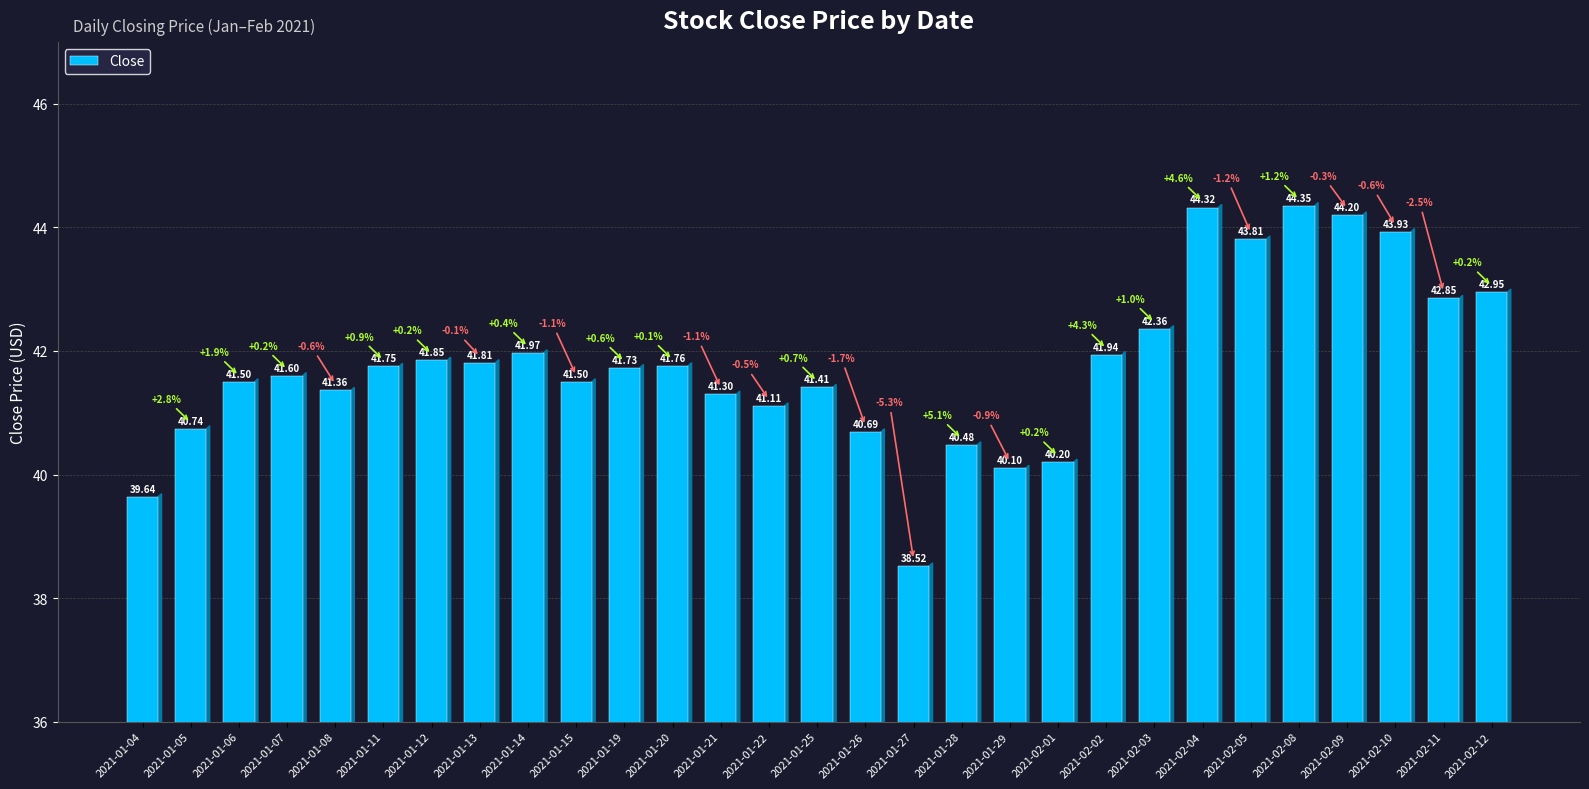

What is the maximum value shown in the chart?

44.3